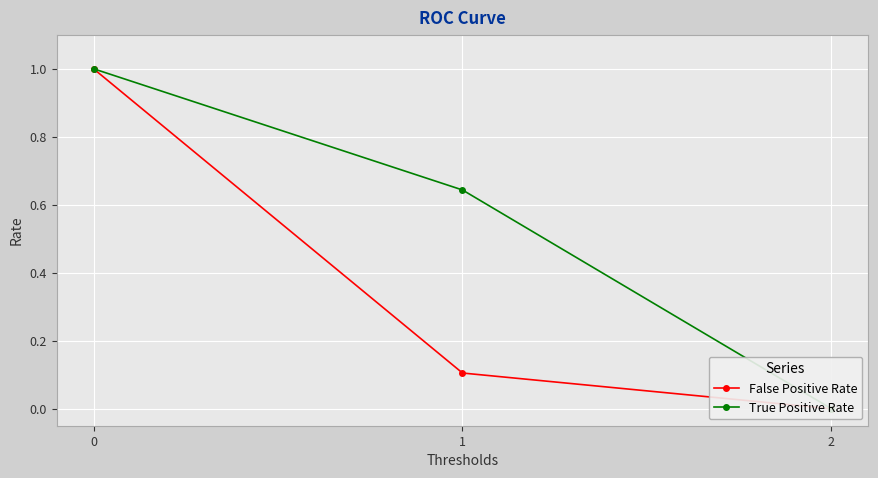

Which series has the widest spread of values?

False Positive Rate